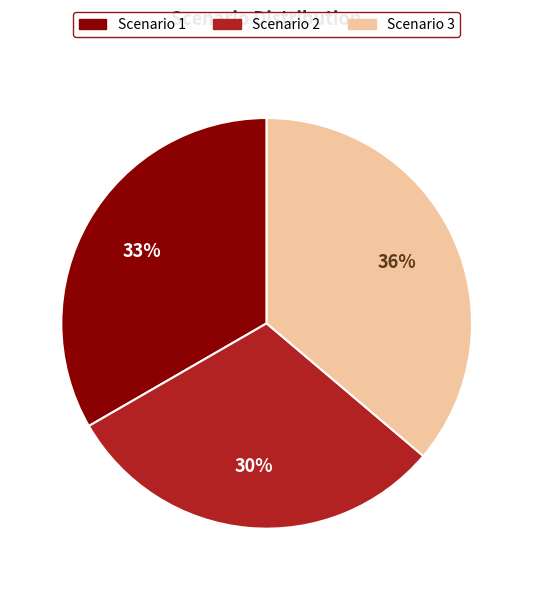

Which category has the smallest portion of the pie?

Scenario 2